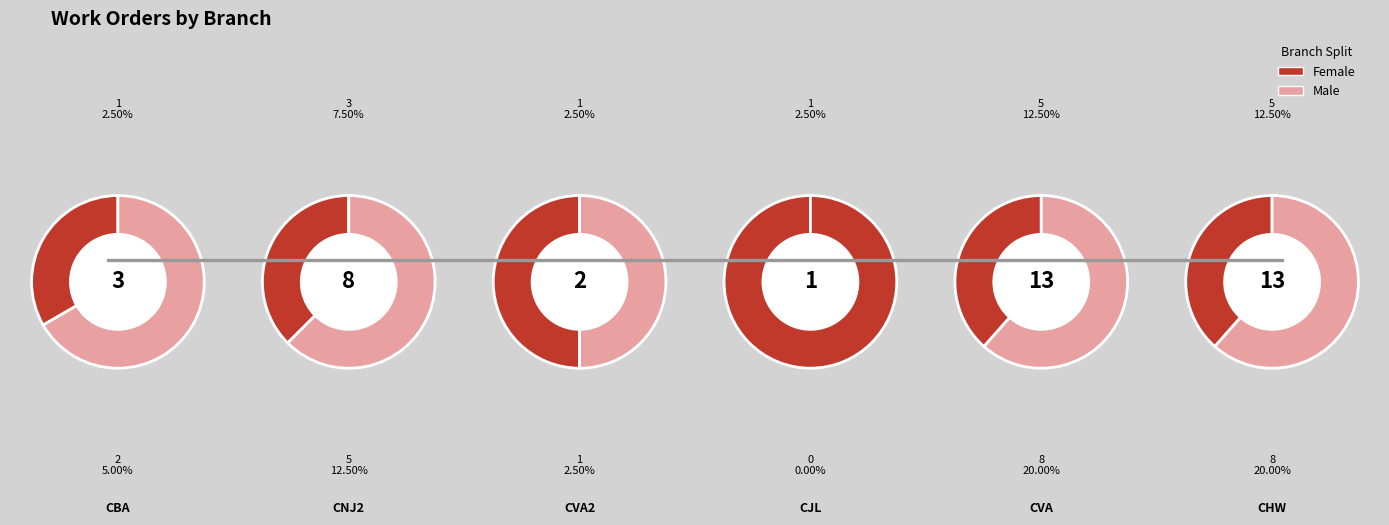

Does CBA represent more than half of the total?

No